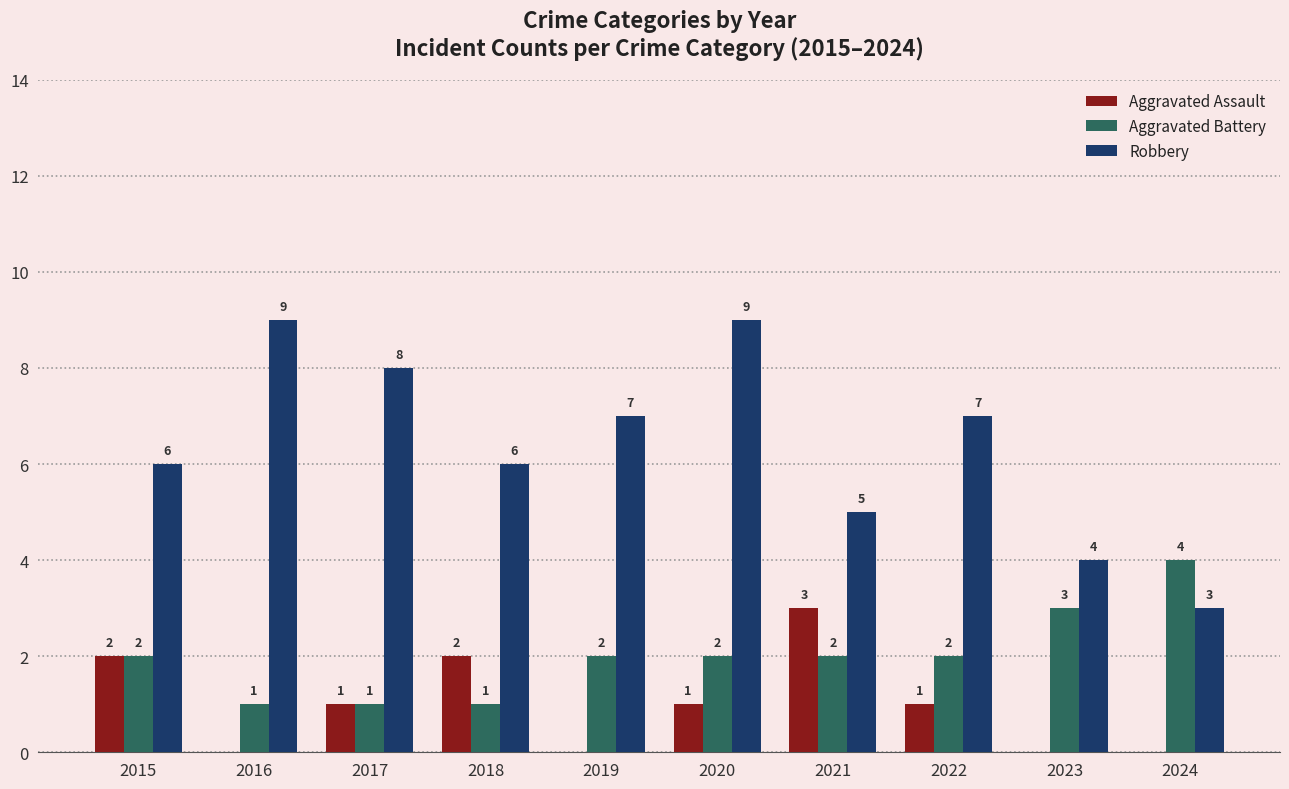

Are the bars grouped side by side (vs. stacked)?

Yes